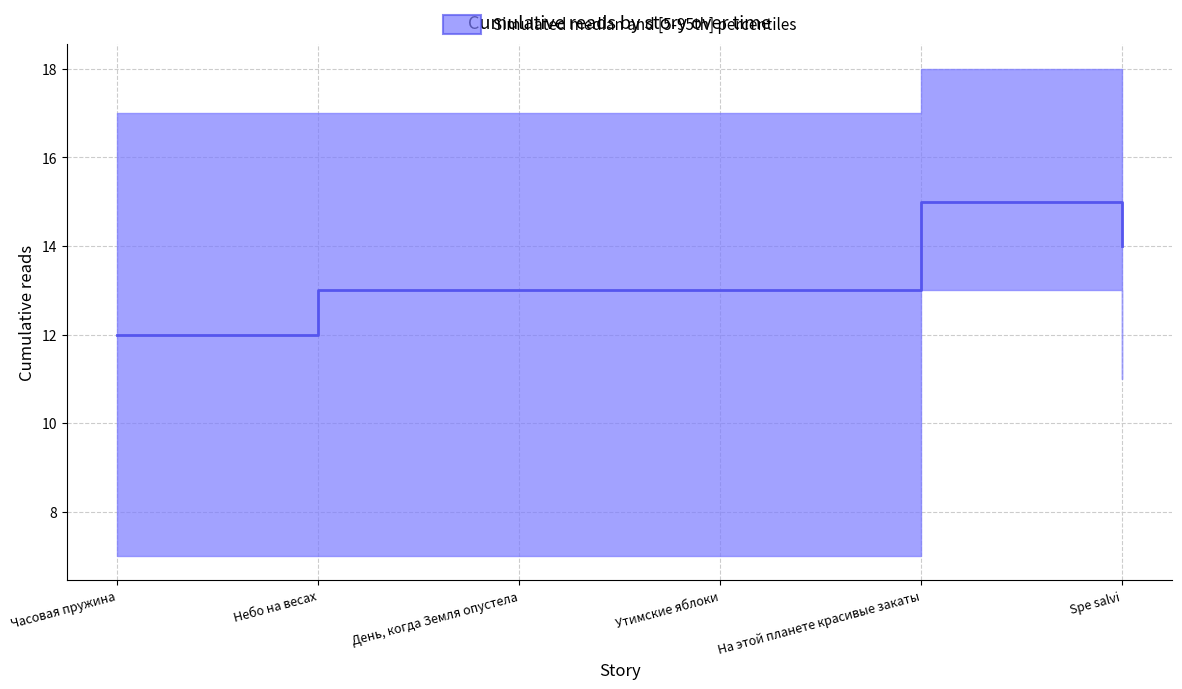

What is the difference between the maximum and second lowest values?

2